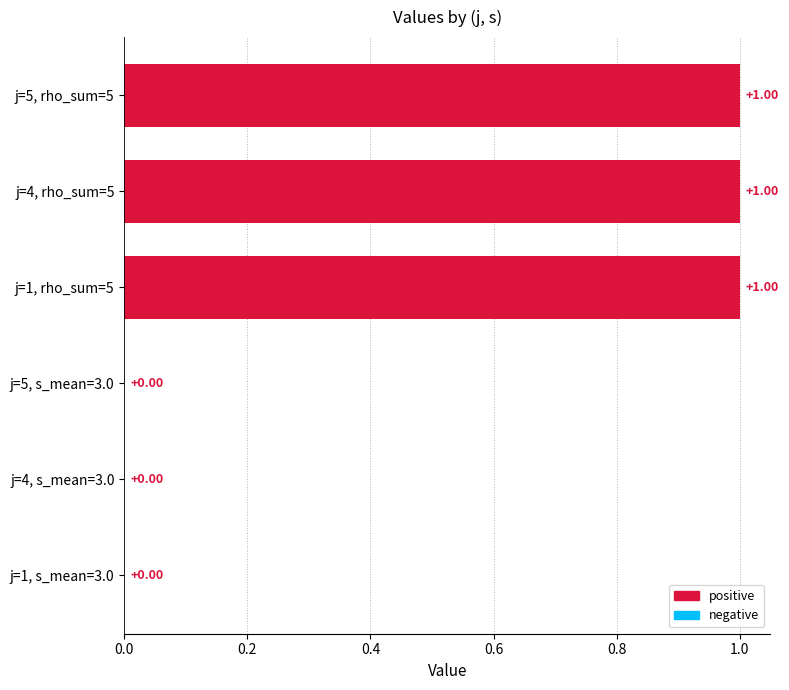

What is the sum of all values?

3